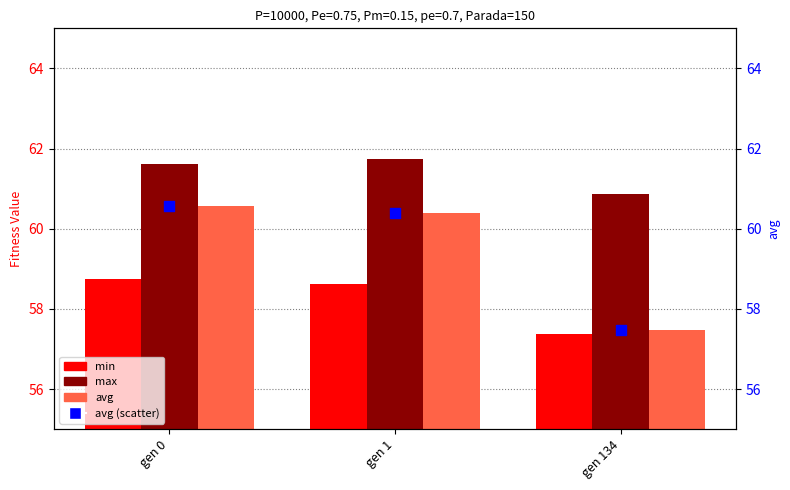

What is the total value across all series at gen 134?

233.2